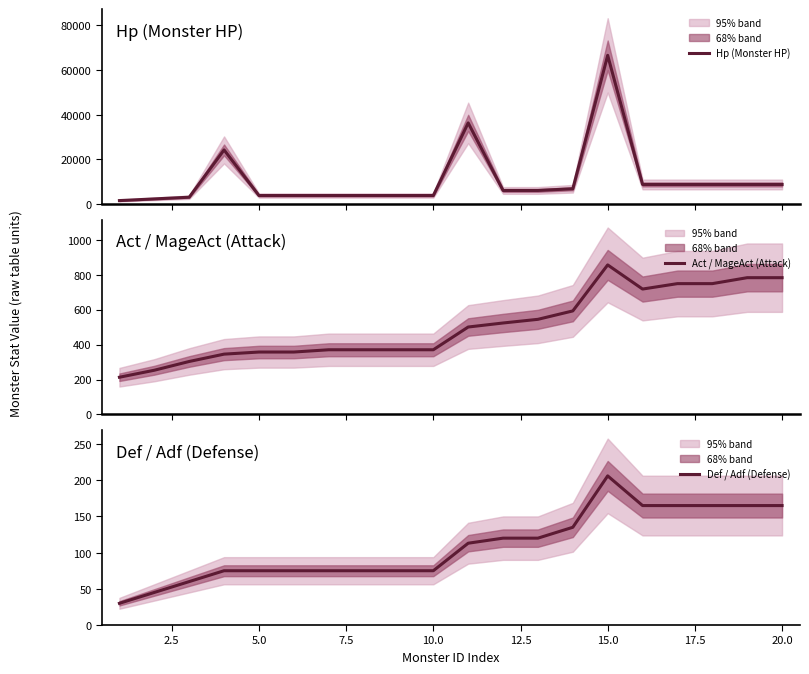

List the series in order of their peak value, highest first.

Hp (Monster HP), Act / MageAct (Attack), Def / Adf (Defense)